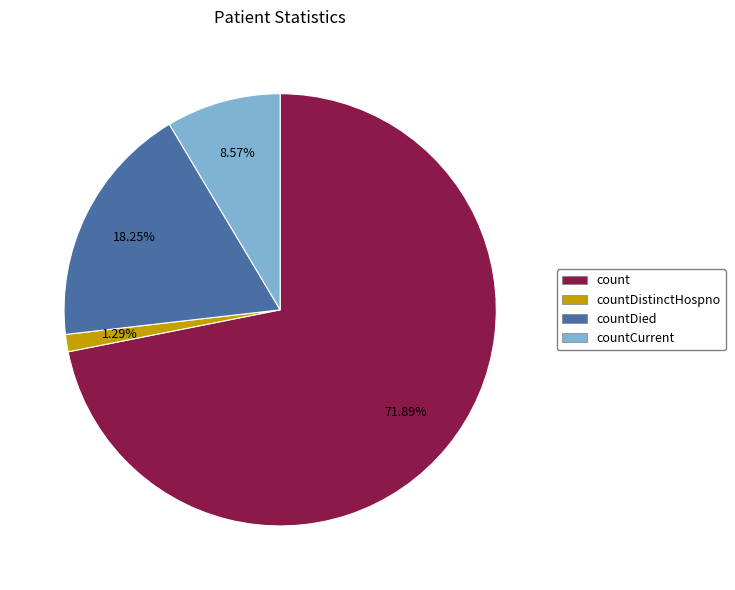

Does any single category account for the majority?

Yes